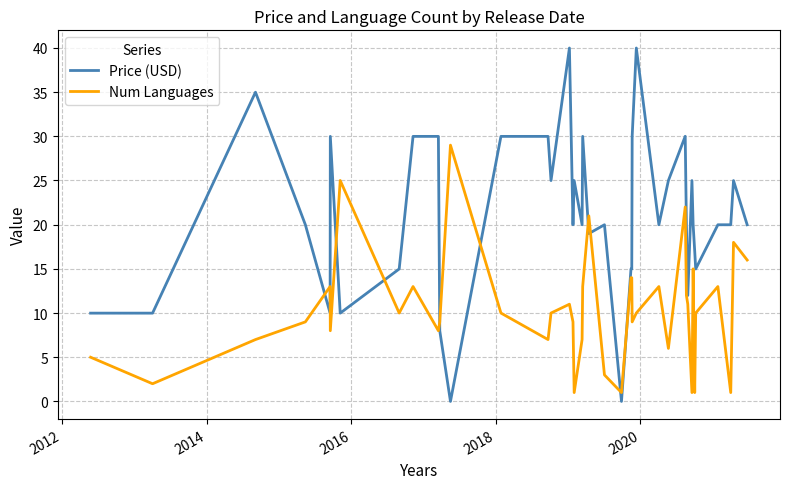

After their last crossing, which series has the higher values: Num Languages or Price (USD)?

Price (USD)